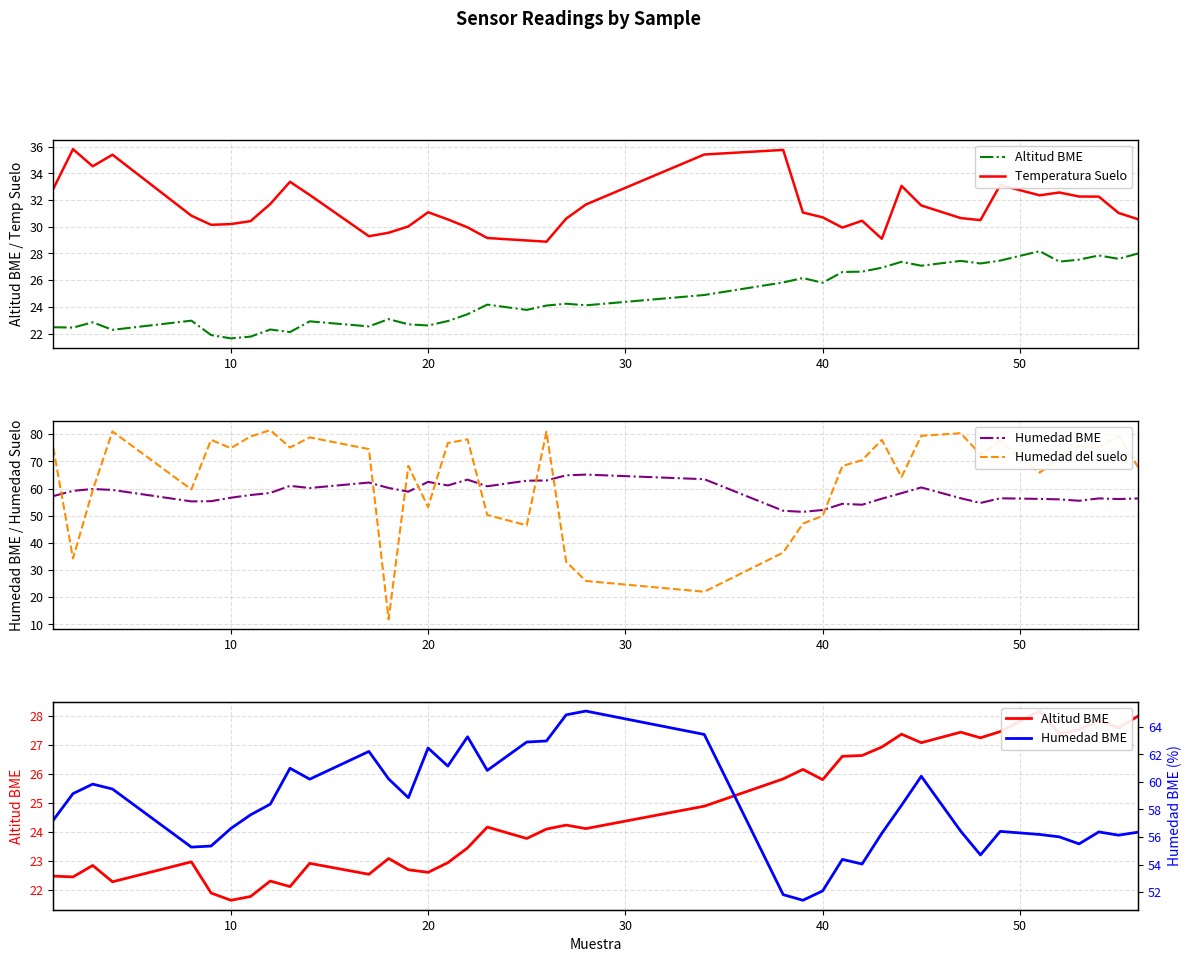

What are all the series names shown in the legend?

Altitud BME, Temperatura Suelo, Humedad BME, Humedad del suelo